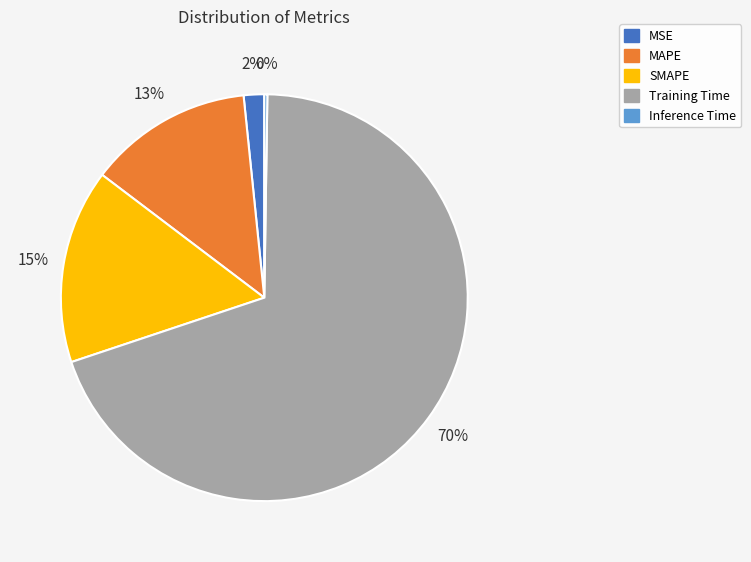

Is the sum of SMAPE and Training Time greater than half?

Yes